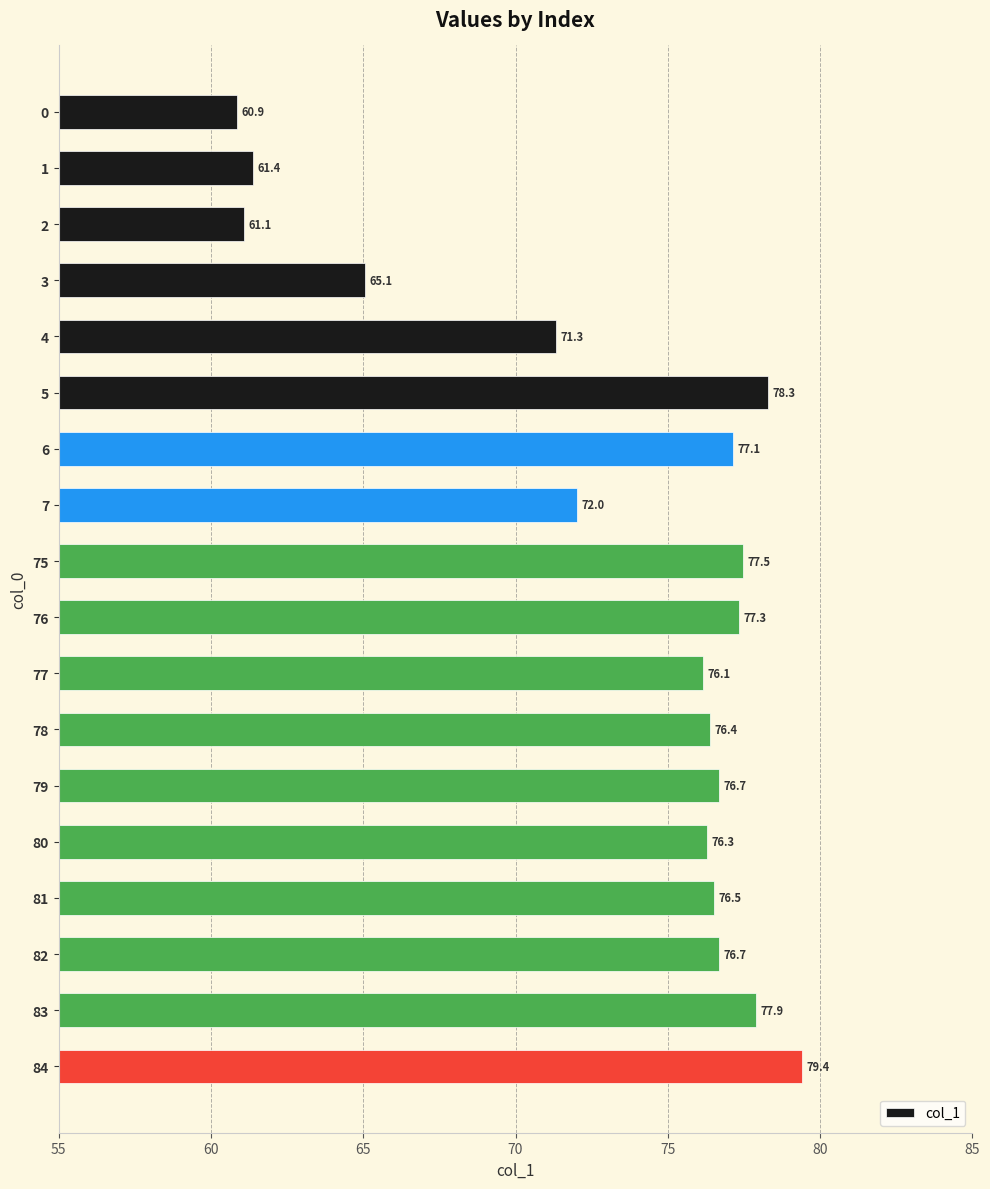

What is the maximum value shown in the chart?

79.4